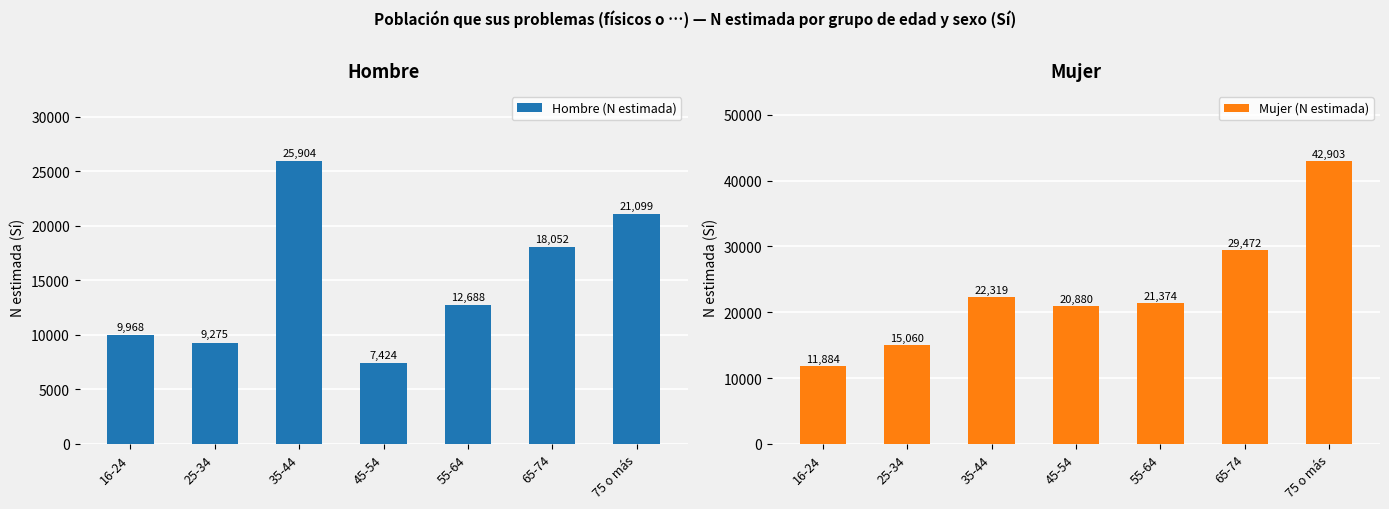

Reading left to right, transcribe all the data shown in this chart.

Hombre (N estimada): 16-24=9968	25-34=9275	35-44=25904	45-54=7424	55-64=12688	65-74=18052	75 o más=21099
Mujer (N estimada): 16-24=11884	25-34=15060	35-44=22319	45-54=20880	55-64=21374	65-74=29472	75 o más=42903